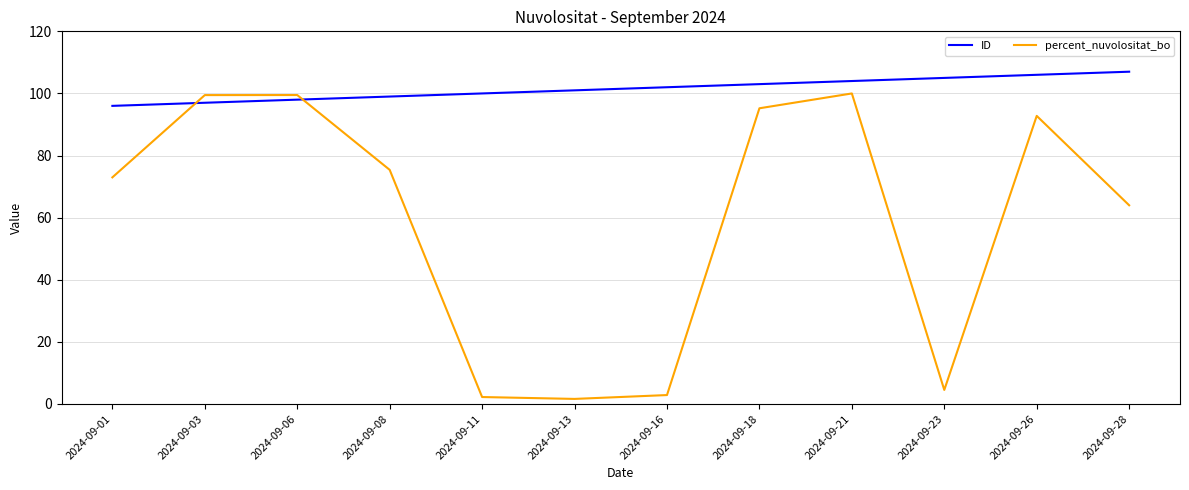

Is the value of percent_nuvolositat_bo at 2024-09-21 greater than the value of ID at 2024-09-16?

No